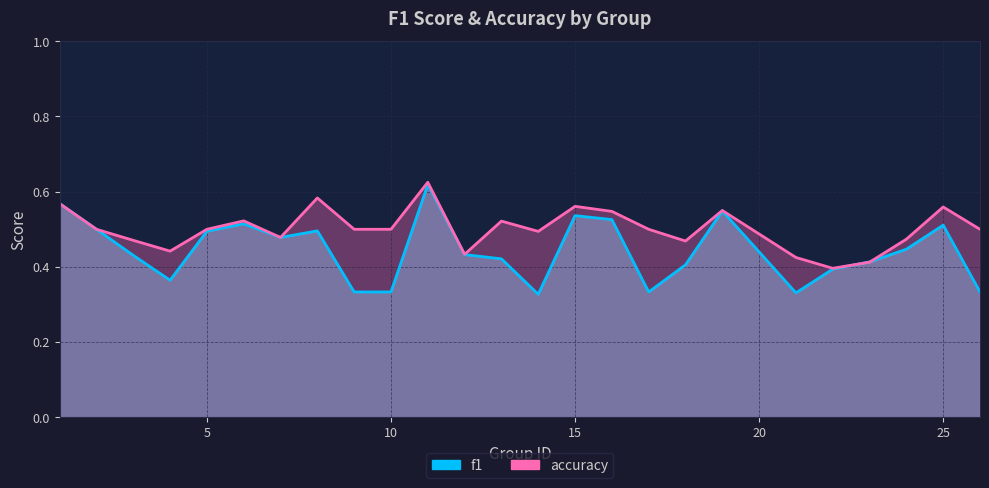

Which series has the largest total across all categories?

accuracy